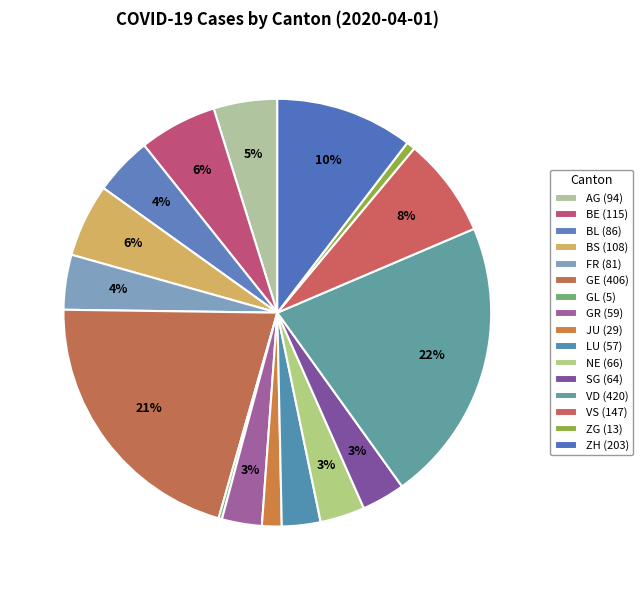

What is the change in value from BE to JU?

-86